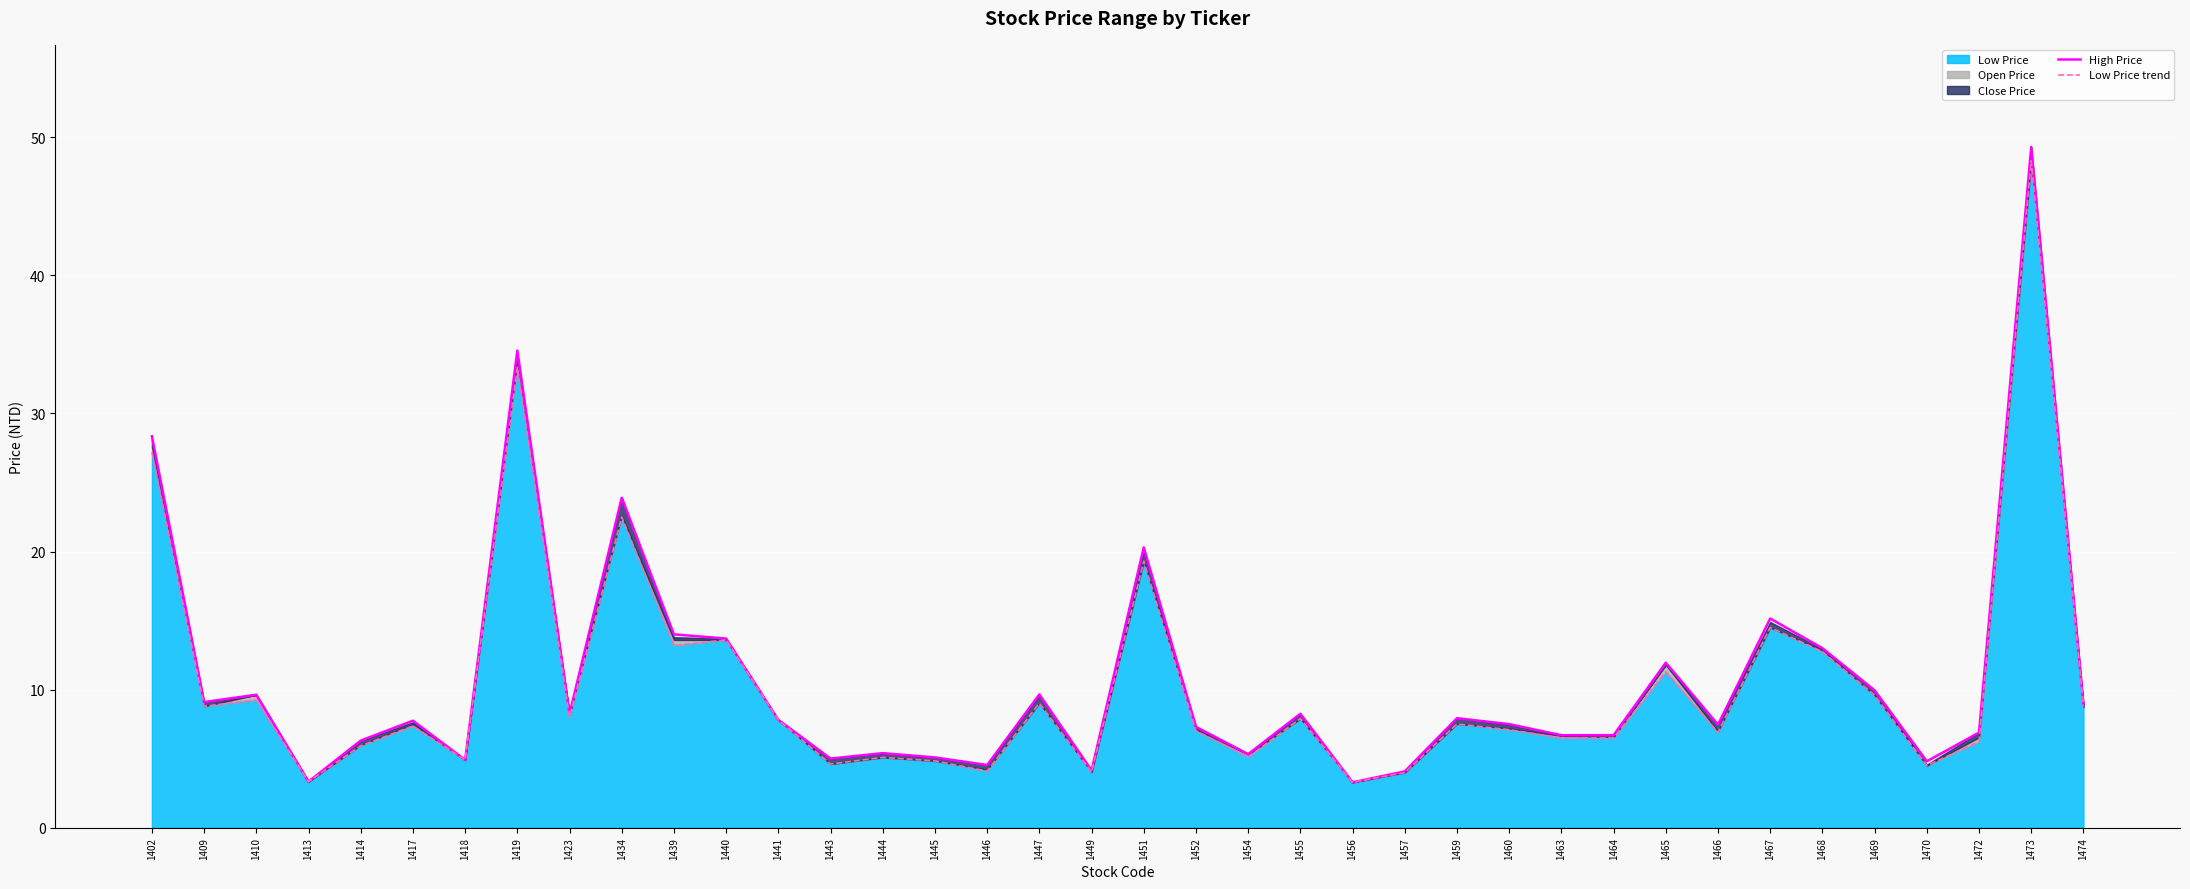

True or false: Low Price trend and High Price cross at least once.

False